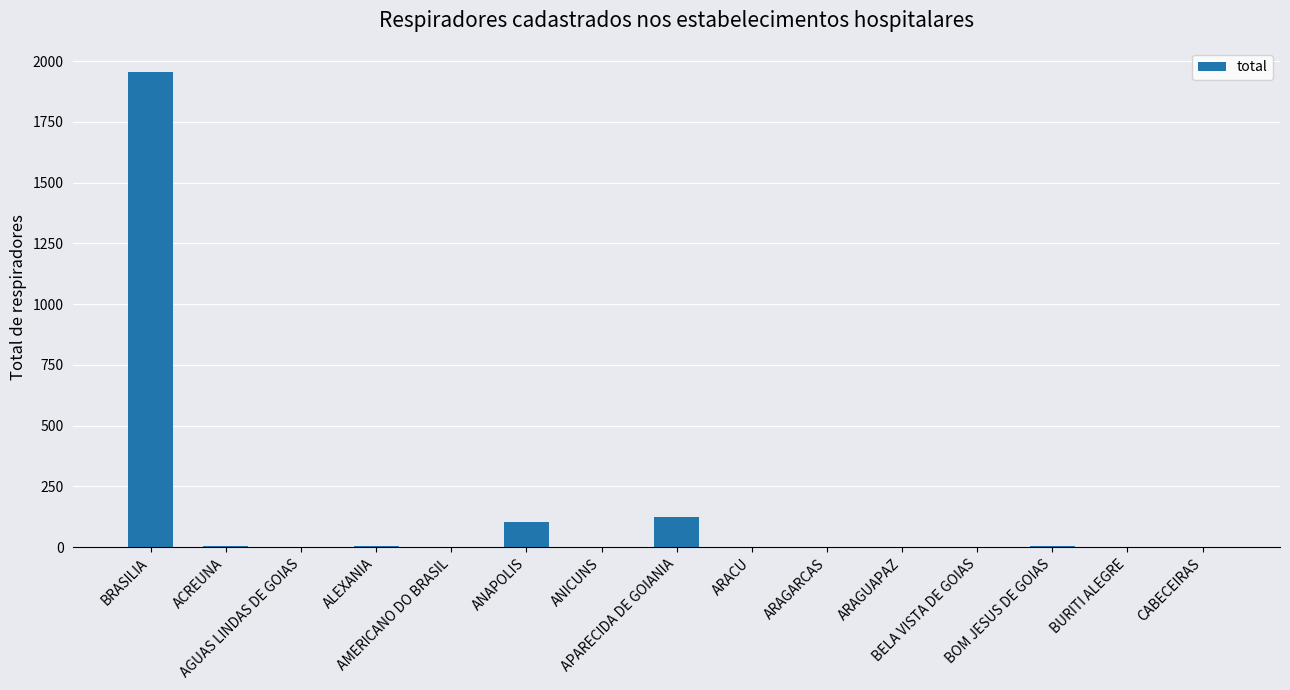

What is the sum of all values?

2208.8